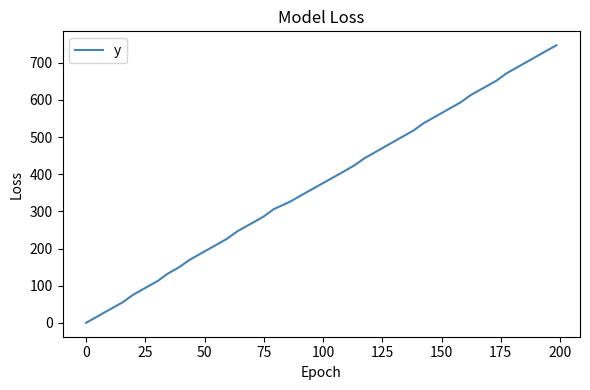

What is the maximum value shown in the chart?

747.1